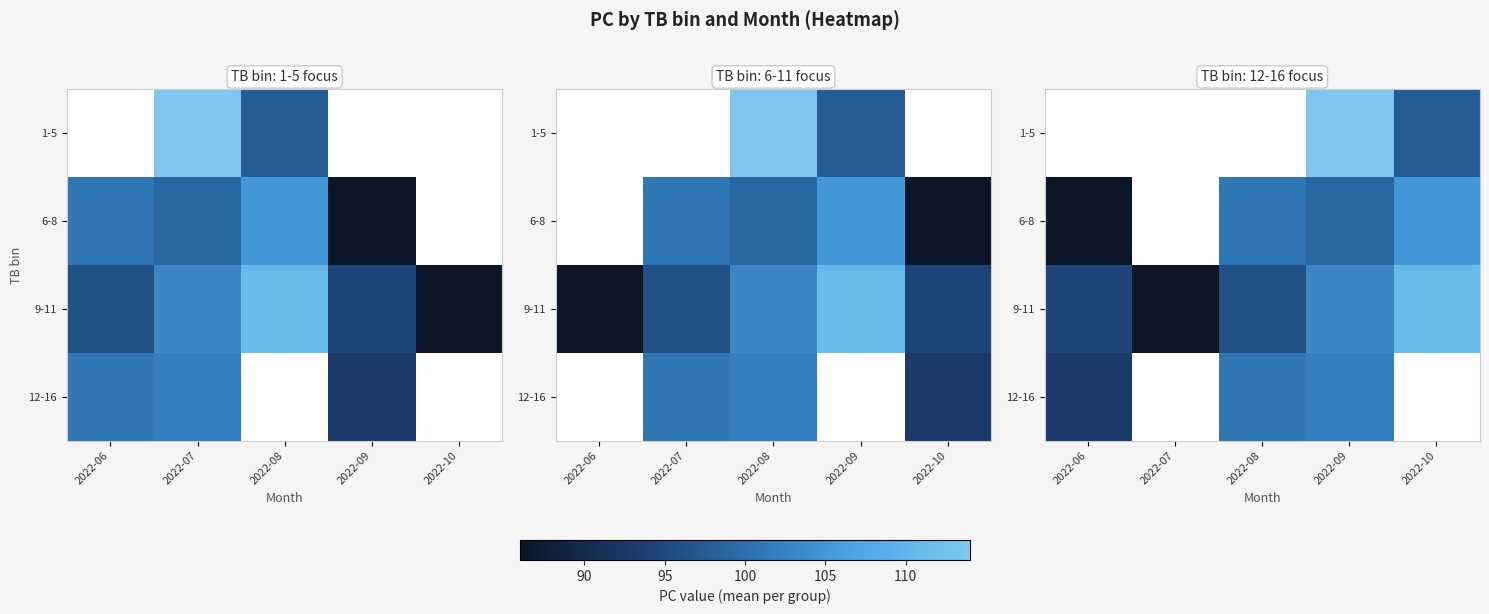

Count the number of categories in the chart.

5